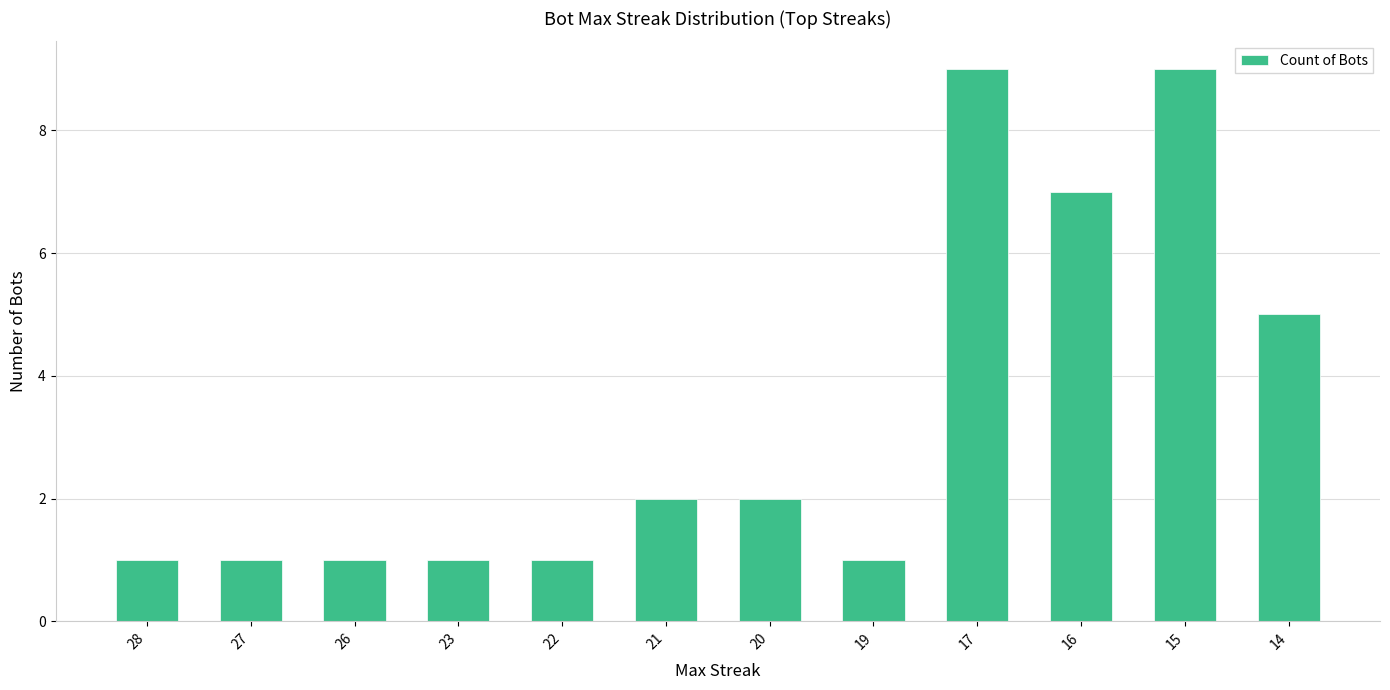

How many series are shown in this chart?

1